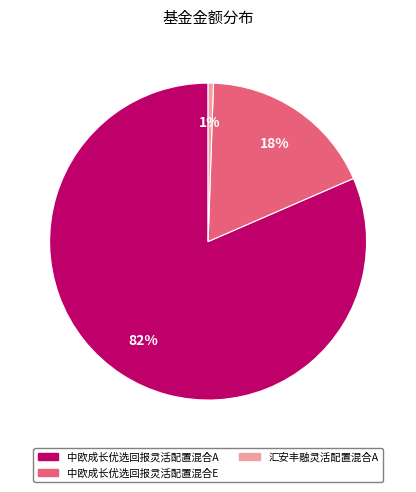

Does any single category account for the majority?

Yes